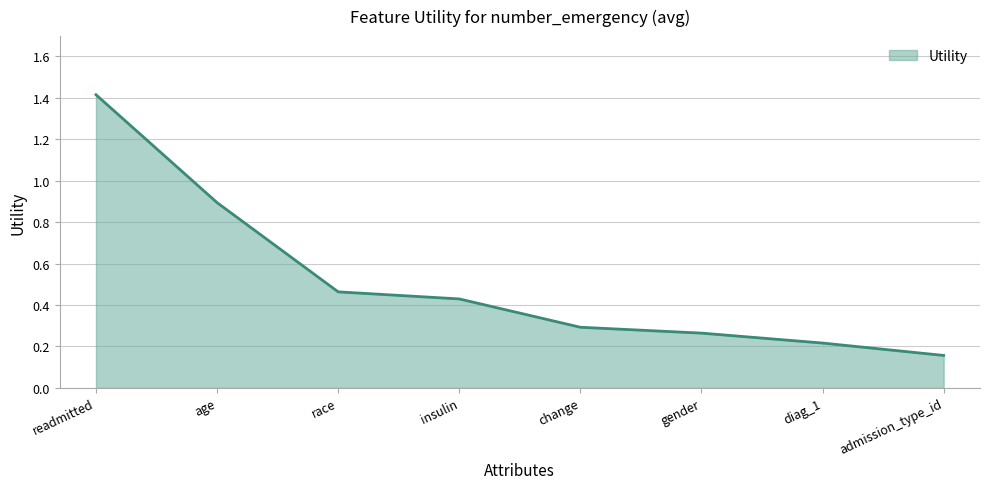

At which category does the chart reach its peak across all series?

readmitted